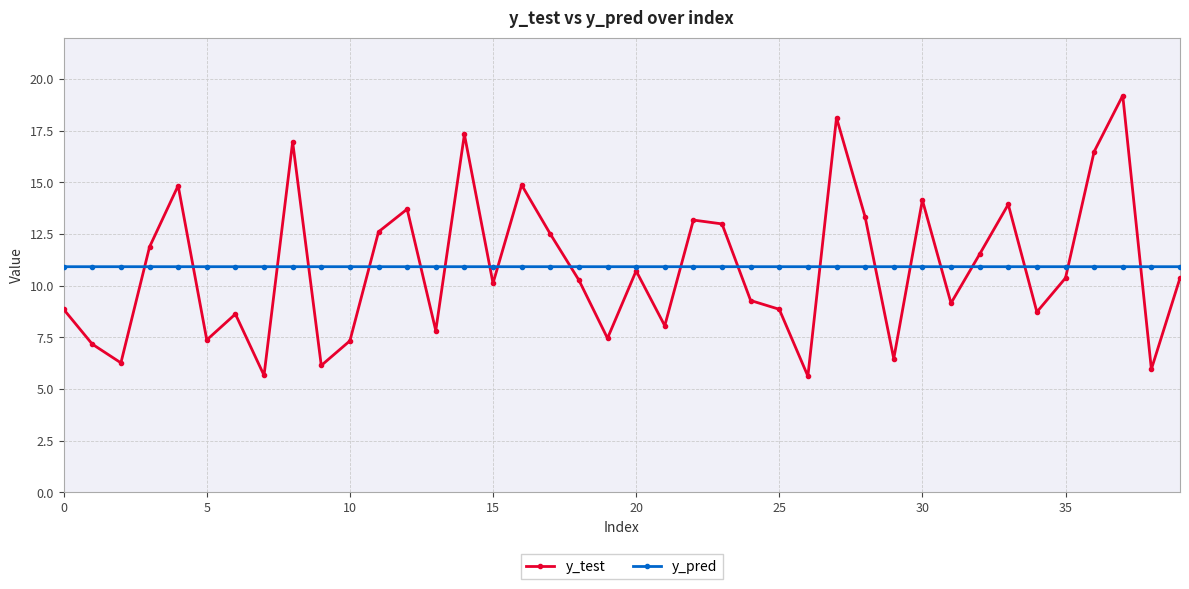

What is the greatest value displayed?

19.2